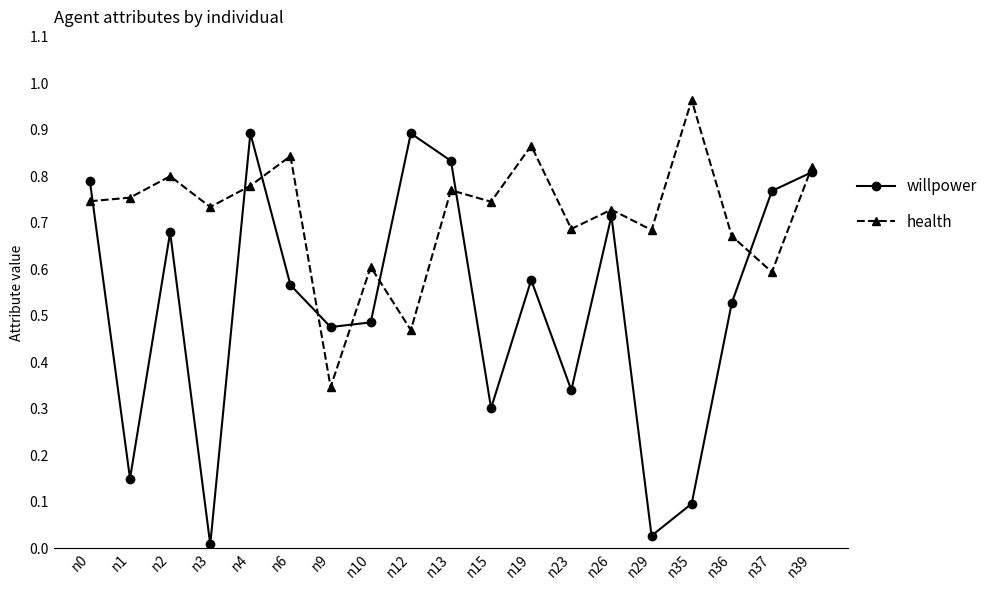

How many interior local valleys does the willpower series have?

6